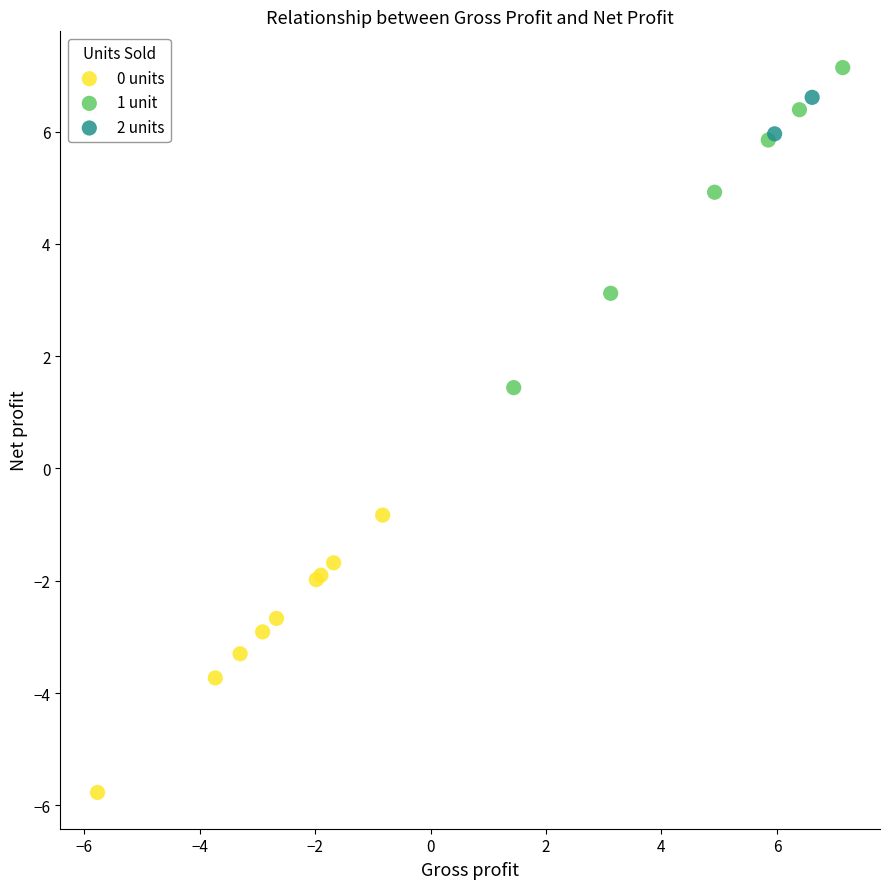

What are all the series names shown in the legend?

0 units, 1 unit, 2 units